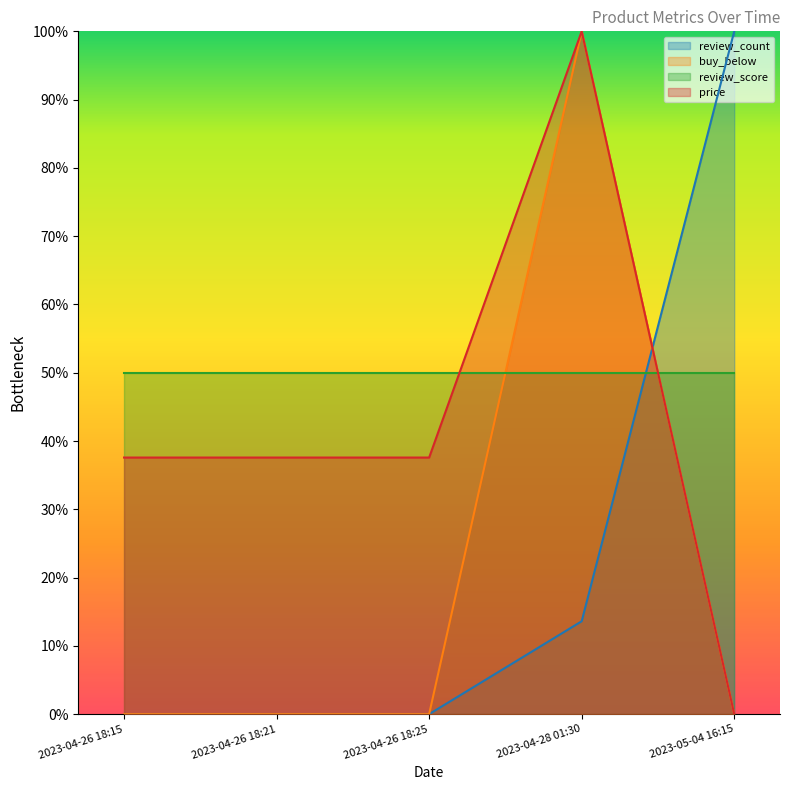

What is the label of the 4th point from the left?

2023-04-28 01:30